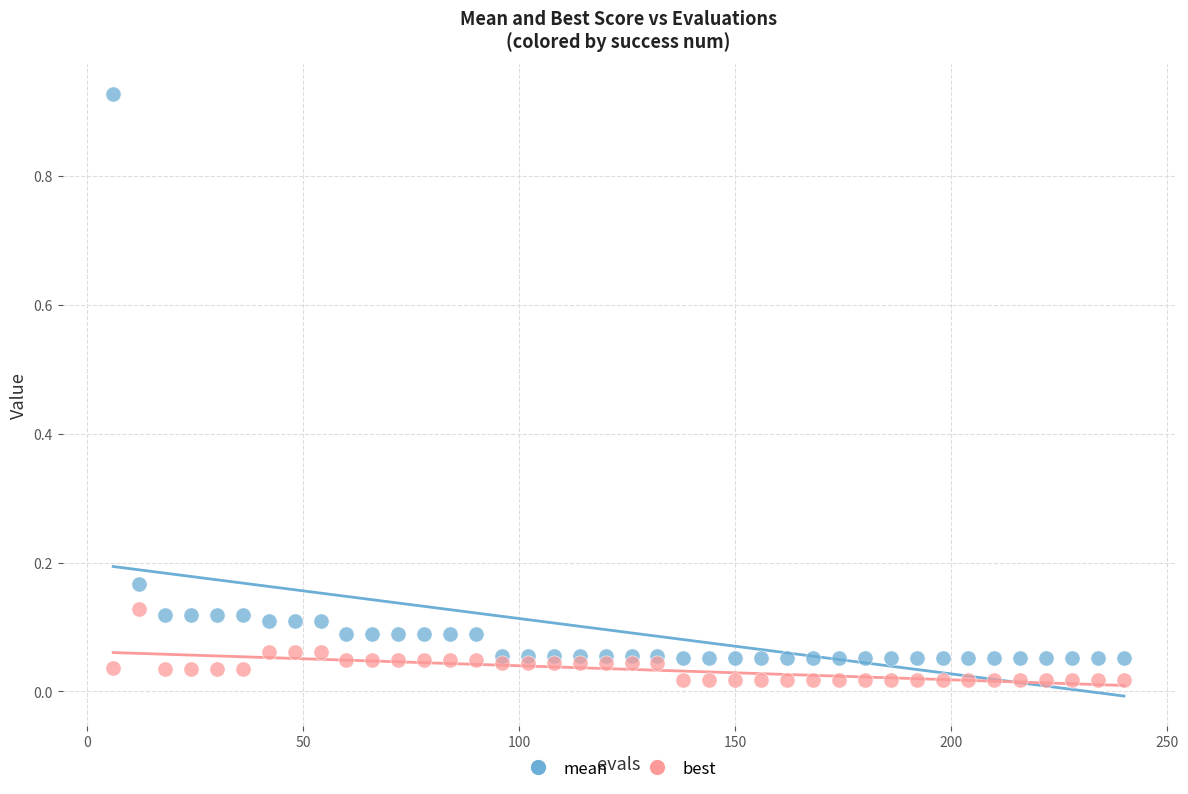

What are all the series names shown in the legend?

mean, best